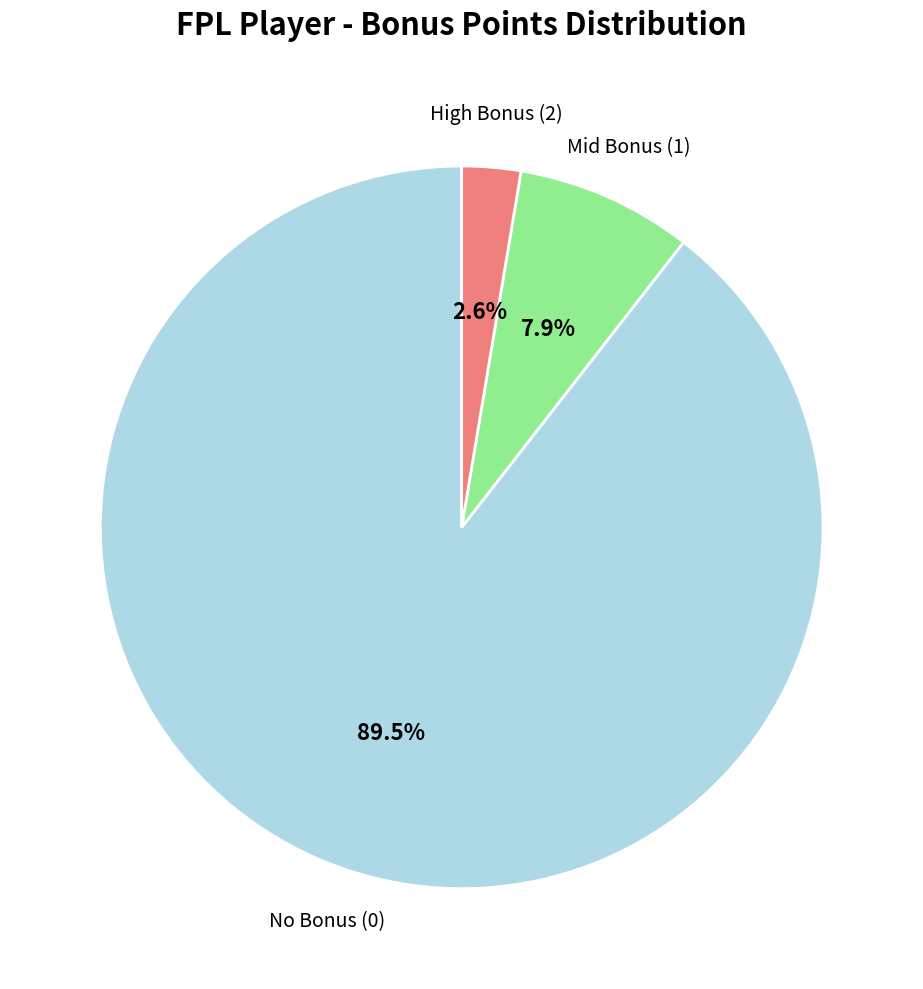

What is the largest slice in the pie chart?

No Bonus (0)